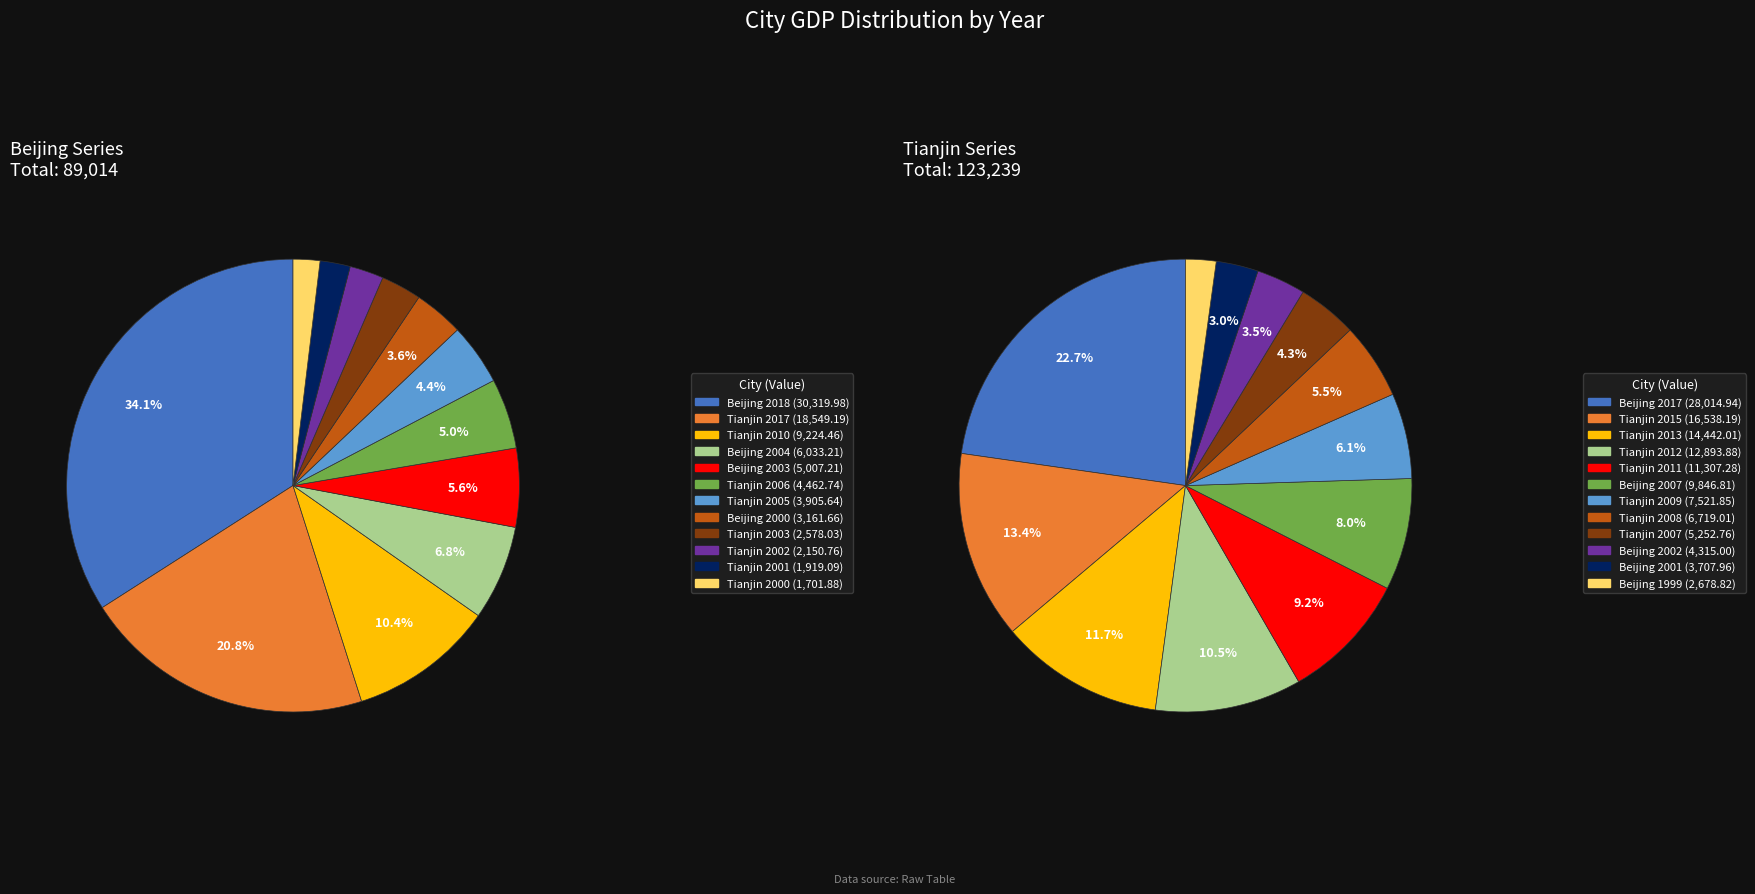

Does 10 account for over 50% of the chart?

No